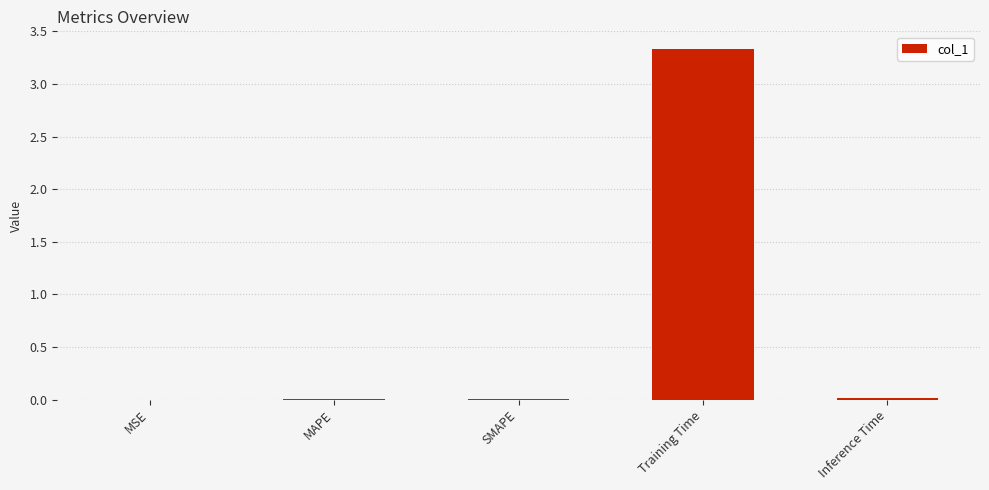

Reading left to right, extract all data points from this chart.

0.0	0.0	0.0	3.3	0.0